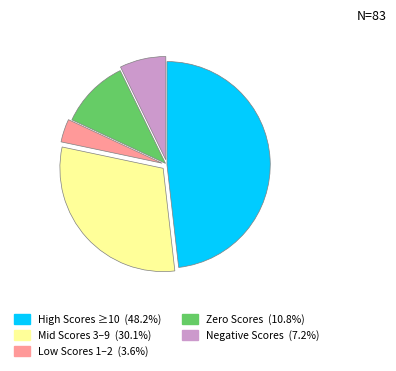

Is there any slice that represents more than half of the pie?

No